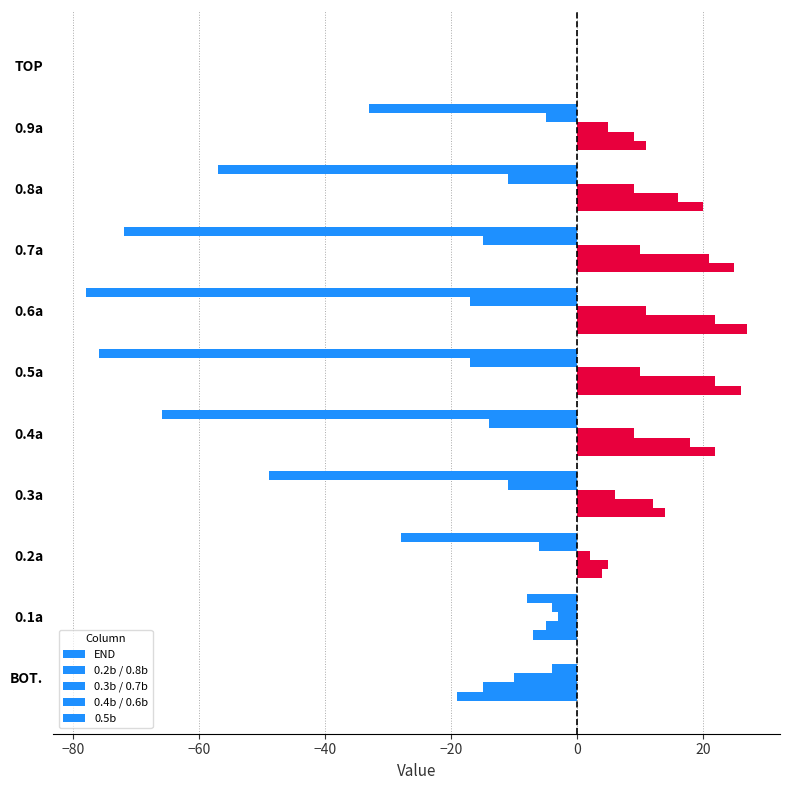

Count the number of categories in the chart.

11